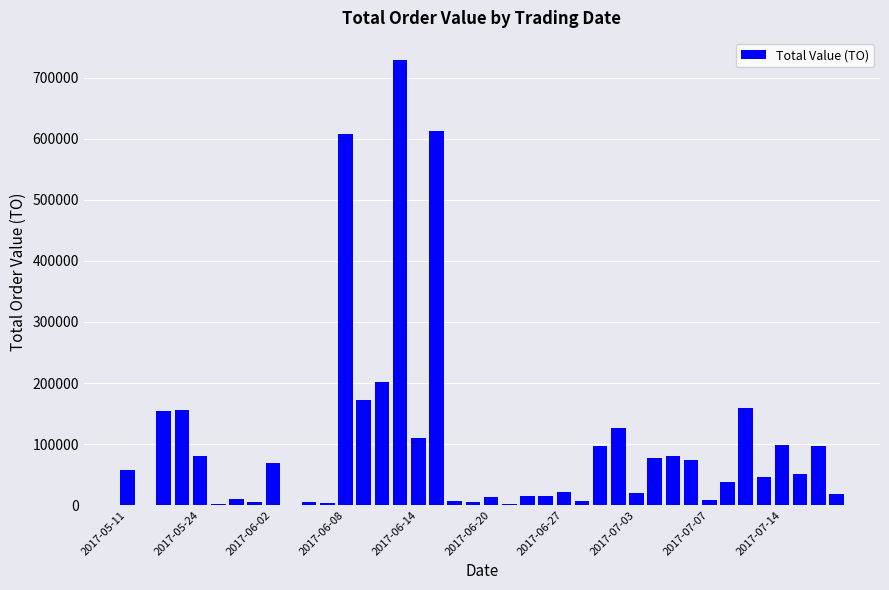

What is the maximum value shown in the chart?

728910